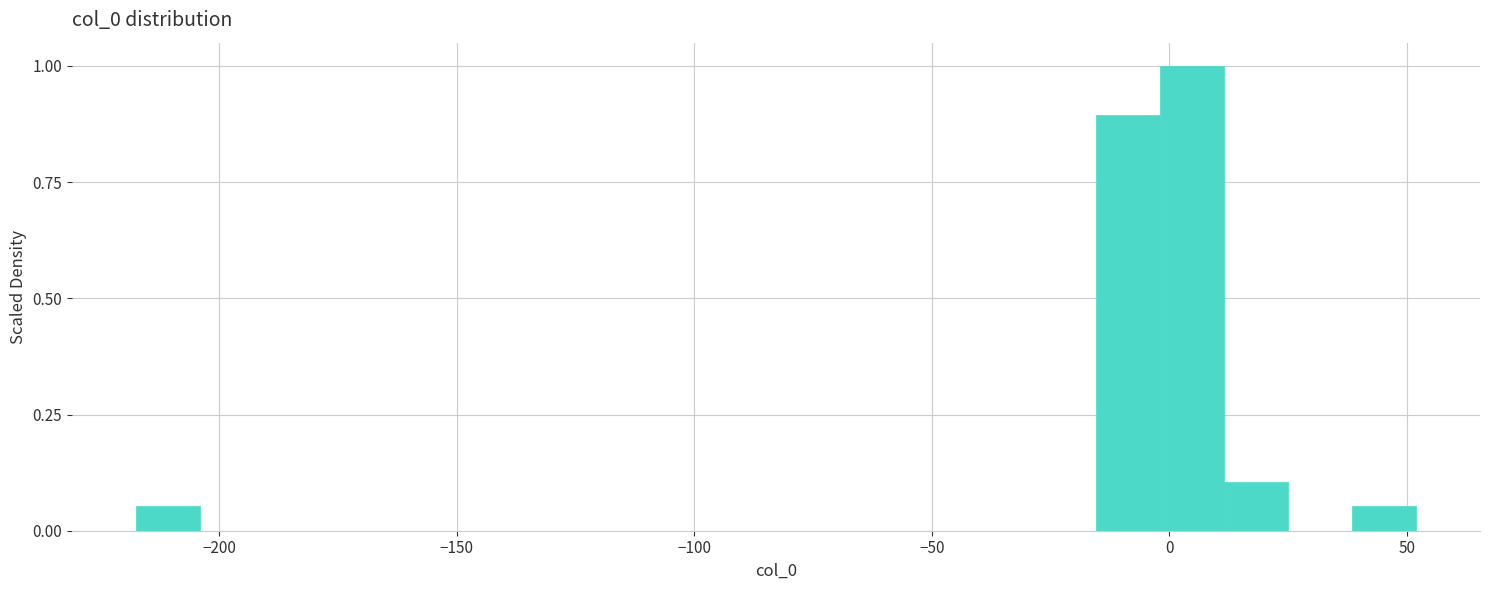

Read against the x-axis, roughly where is the centre of the tallest bar?

5